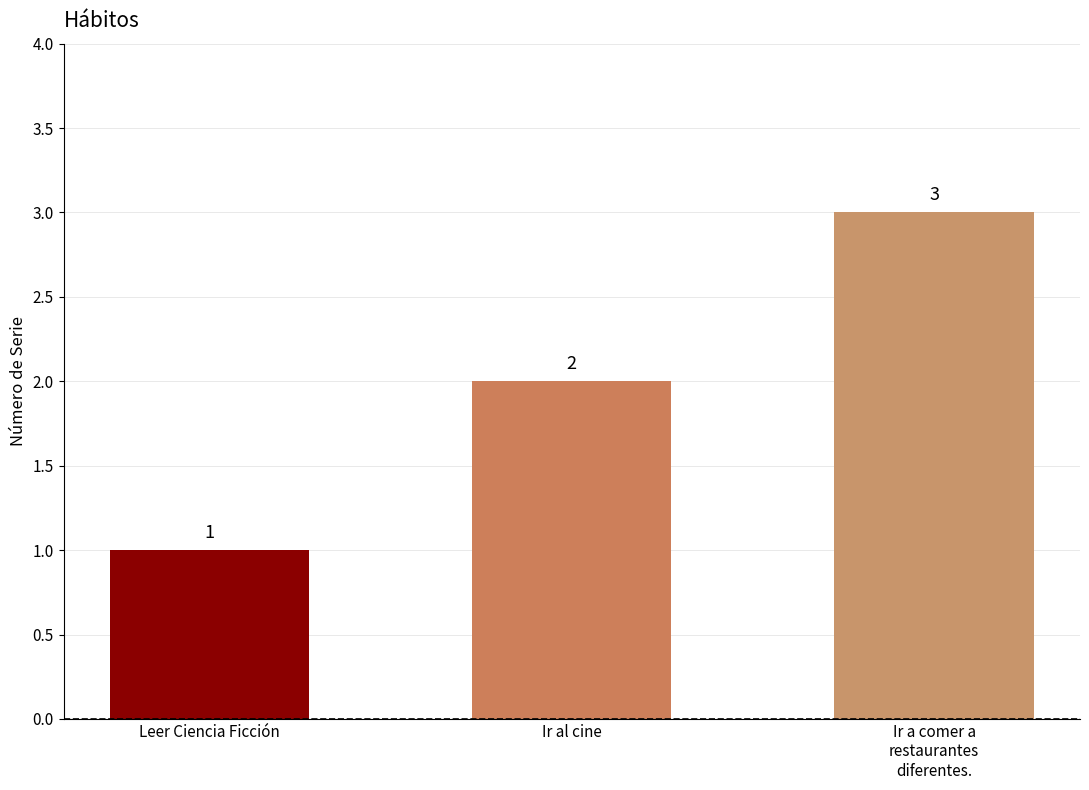

List the labels in order of value, smallest first.

Leer Ciencia Ficción, Ir al cine, Ir a comer a
restaurantes
diferentes.